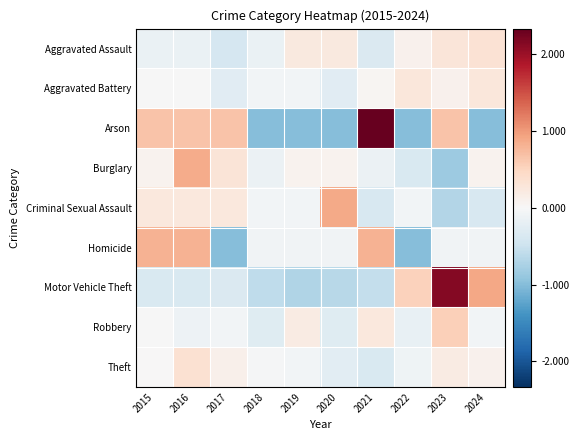

Reading right to left, list all the values displayed in this chart.

Aggravated Assault: 2024=0.3	2023=0.3	2022=0.1	2021=-0.3	2020=0.2	2019=0.2	2018=-0.1	2017=-0.4	2016=-0.1	2015=-0.1
Aggravated Battery: 2024=0.3	2023=0.1	2022=0.3	2021=0.0	2020=-0.3	2019=-0.1	2018=-0.1	2017=-0.3	2016=-0.0	2015=-0.0
Arson: 2024=-1.0	2023=0.7	2022=-1.0	2021=2.3	2020=-1.0	2019=-1.0	2018=-1.0	2017=0.7	2016=0.7	2015=0.7
Burglary: 2024=0.1	2023=-0.9	2022=-0.4	2021=-0.1	2020=0.1	2019=0.1	2018=-0.1	2017=0.3	2016=0.9	2015=0.1
Criminal Sexual Assault: 2024=-0.4	2023=-0.7	2022=-0.1	2021=-0.4	2020=0.9	2019=-0.1	2018=-0.1	2017=0.2	2016=0.2	2015=0.2
Homicide: 2024=-0.1	2023=-0.1	2022=-1.0	2021=0.8	2020=-0.1	2019=-0.1	2018=-0.1	2017=-1.0	2016=0.8	2015=0.8
Motor Vehicle Theft: 2024=0.9	2023=2.1	2022=0.5	2021=-0.6	2020=-0.7	2019=-0.7	2018=-0.6	2017=-0.3	2016=-0.4	2015=-0.4
Robbery: 2024=-0.1	2023=0.6	2022=-0.2	2021=0.2	2020=-0.3	2019=0.2	2018=-0.3	2017=-0.1	2016=-0.1	2015=-0.0
Theft: 2024=0.1	2023=0.2	2022=-0.1	2021=-0.4	2020=-0.3	2019=-0.1	2018=-0.0	2017=0.1	2016=0.4	2015=0.0